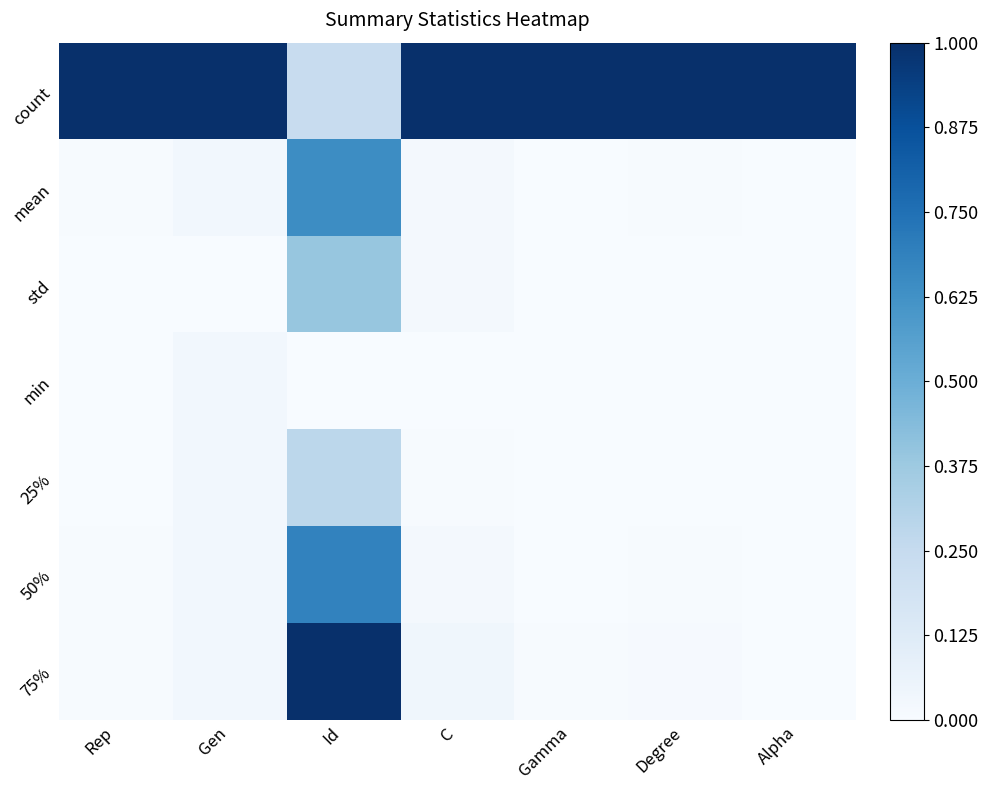

Rank the series by their maximum value, from highest to lowest.

count, 75%, 50%, mean, std, 25%, min